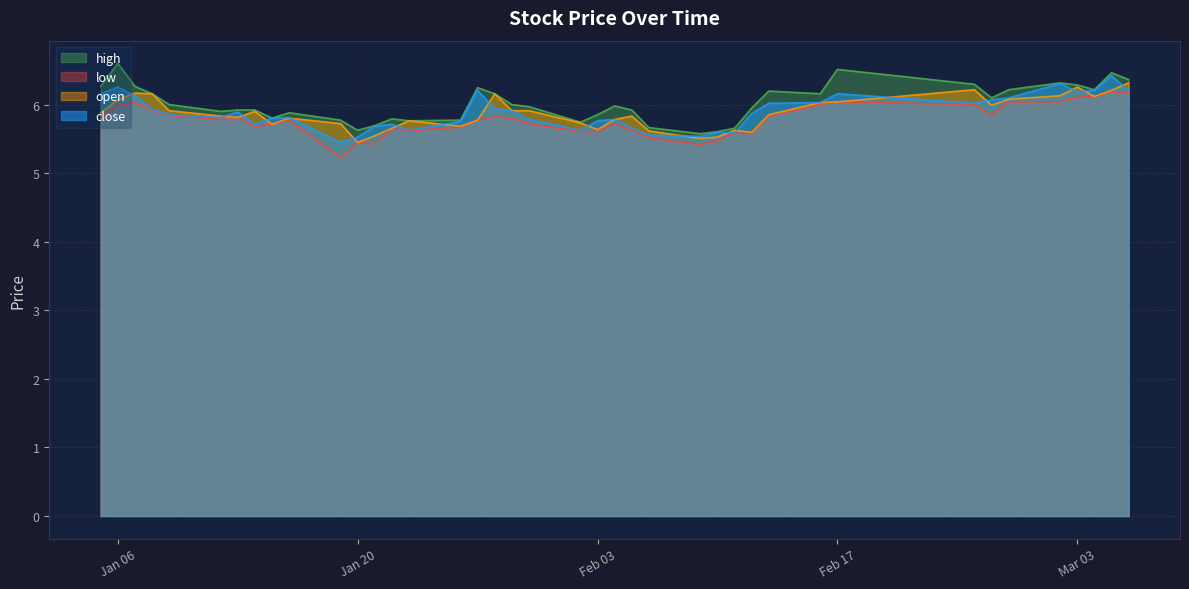

True or false: low has more than 0 interior local peaks.

True